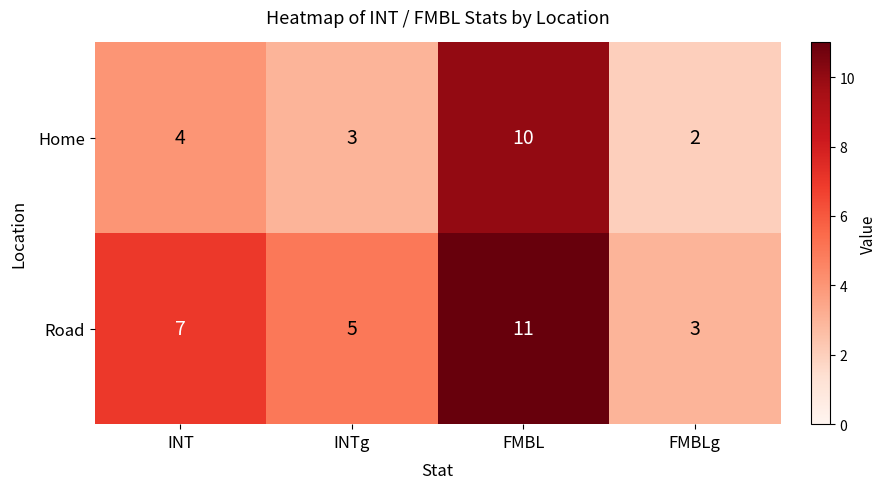

What is the maximum value shown in the chart?

11